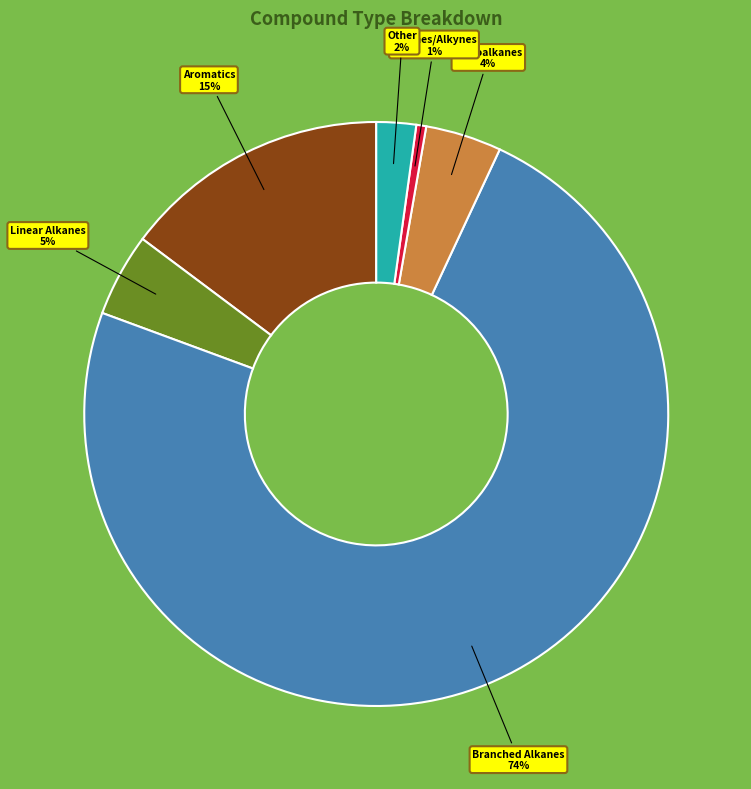

Is there any slice that represents more than half of the pie?

Yes